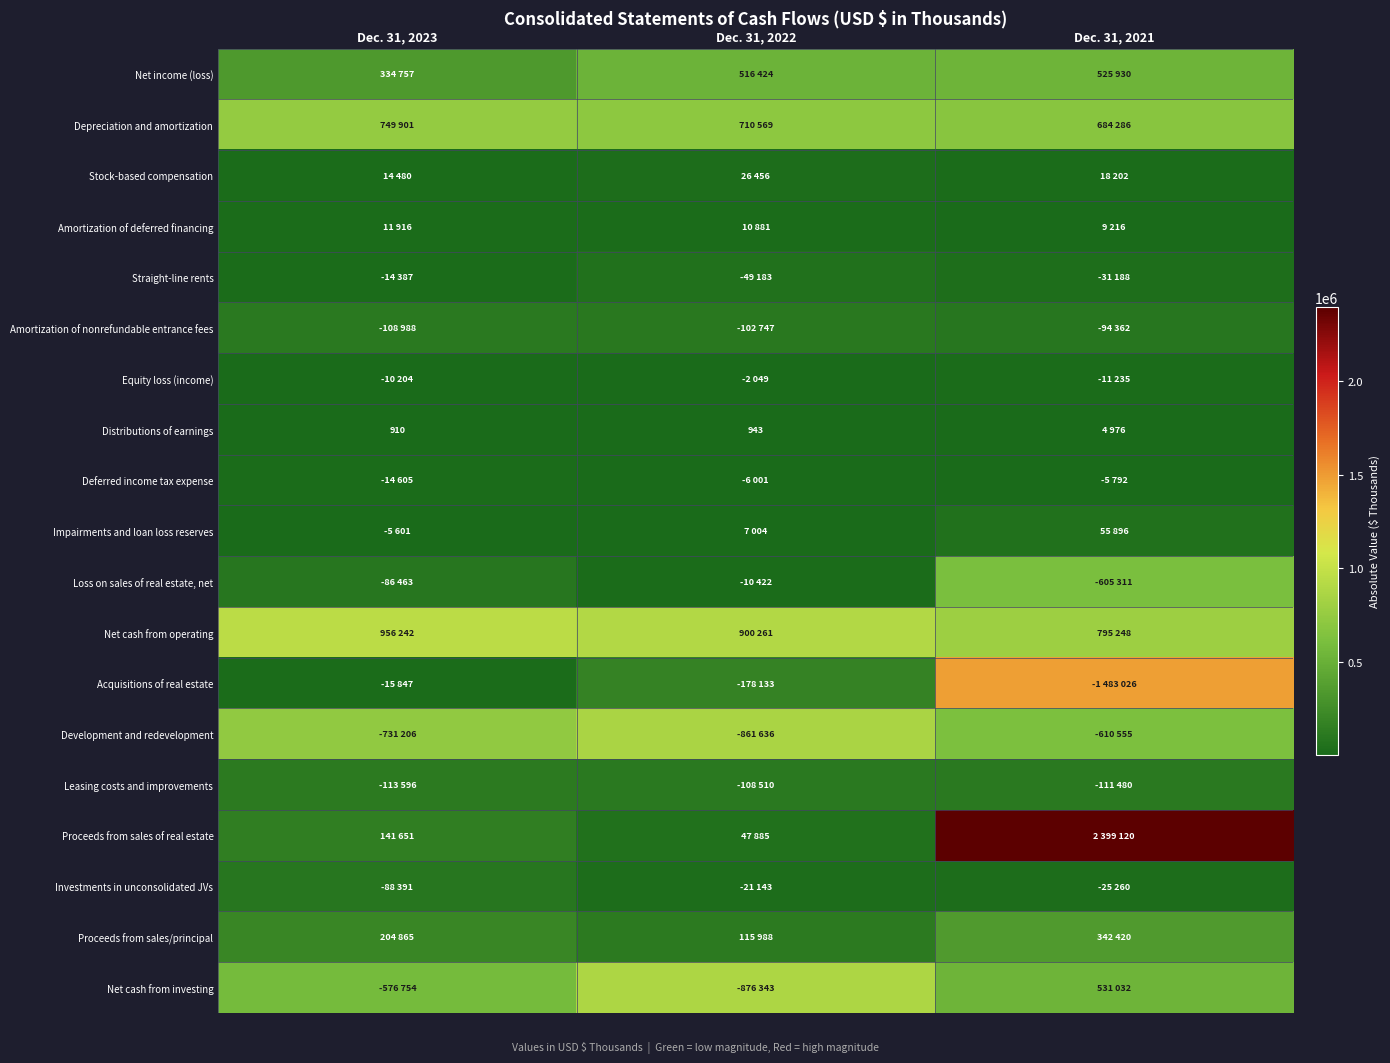

What is the difference between the maximum and minimum values in the Straight-line rents series?

34796